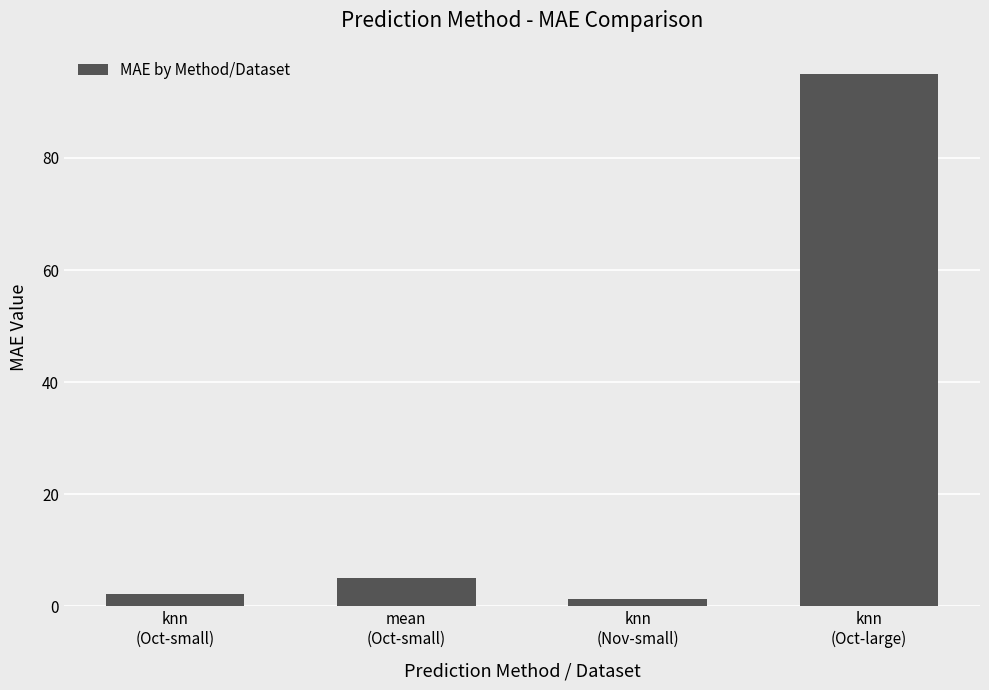

Reading right to left, extract all data points from this chart.

94.9	1.3	5.1	2.3